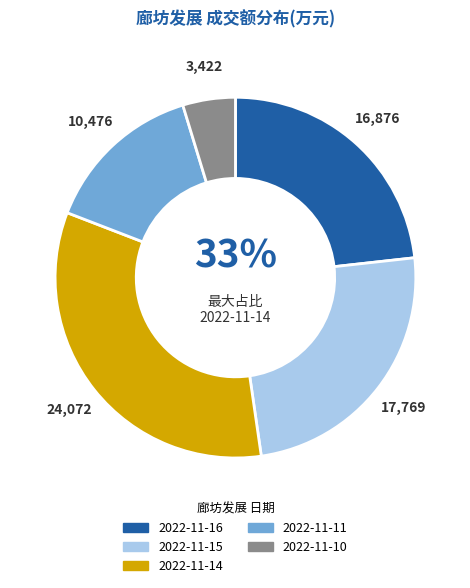

How many segments does this pie chart have?

5